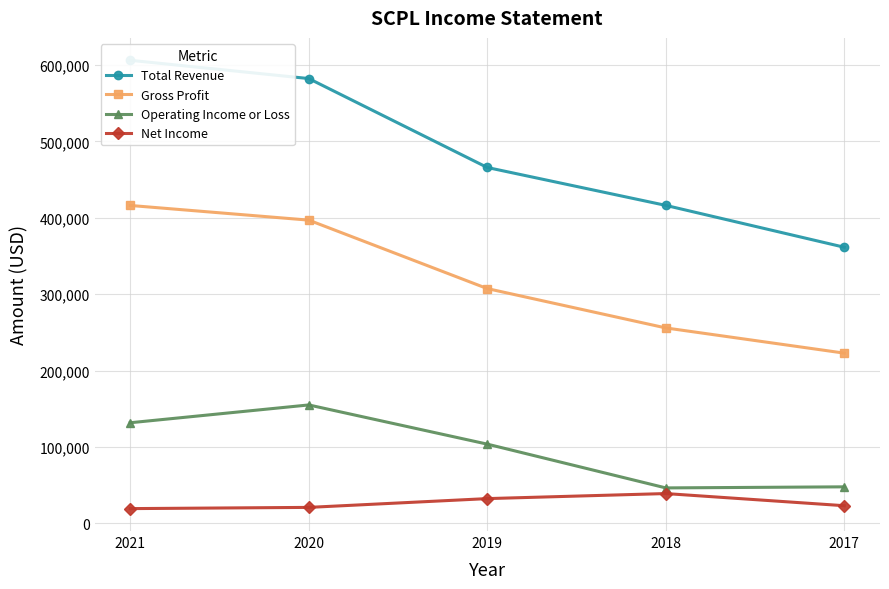

What value does the Net Income series have at 2019, to the nearest 10?

32400